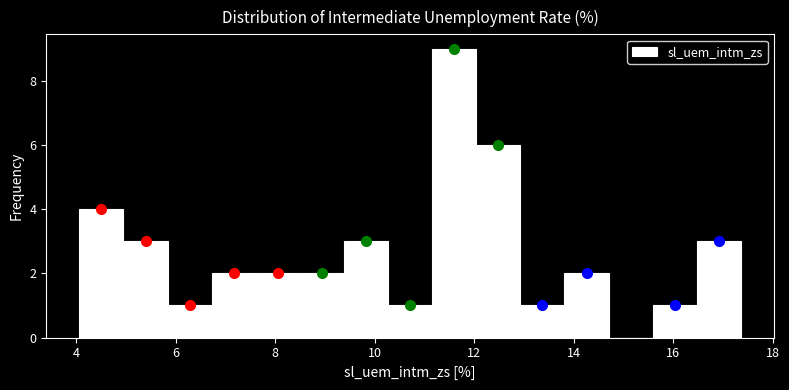

Reading left to right, list every bar in this chart as the range it spans on the x-axis followed by its height. Neither the bar edges nor the heights are printed on the chart, so give them approximately, as read against the axes.

4.0 to 5.0: 4
5.0 to 5.8: 3
5.8 to 6.8: 1
6.8 to 7.6: 2
7.6 to 8.4: 2
8.4 to 9.4: 2
9.4 to 10.2: 3
10.2 to 11.2: 1
11.2 to 12.0: 9
12.0 to 13.0: 6
13.0 to 13.8: 1
13.8 to 14.6: 2
14.6 to 15.6: 0
15.6 to 16.4: 1
16.4 to 17.4: 3